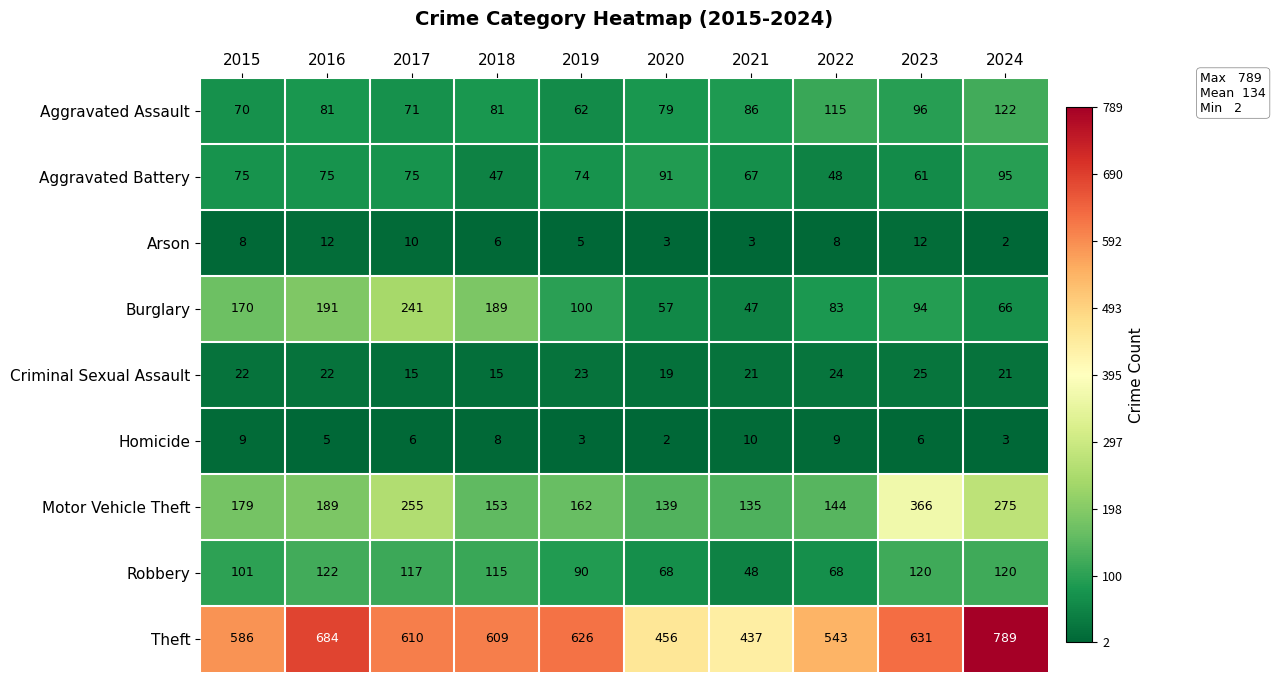

At which label does Theft first exceed 610?

2016